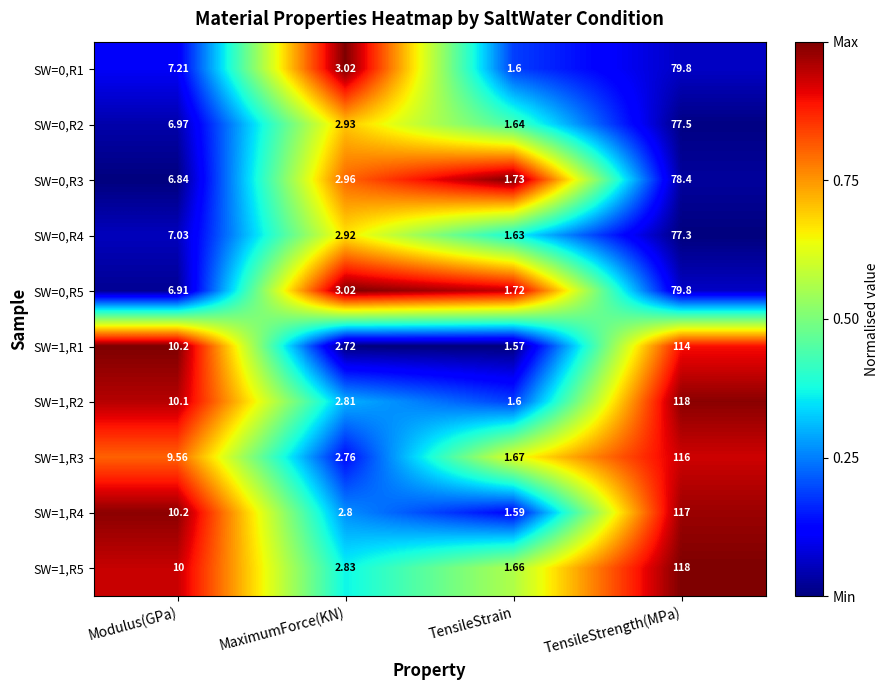

Which series changed the most between Modulus(GPa) and TensileStrain?

SW=1,R1